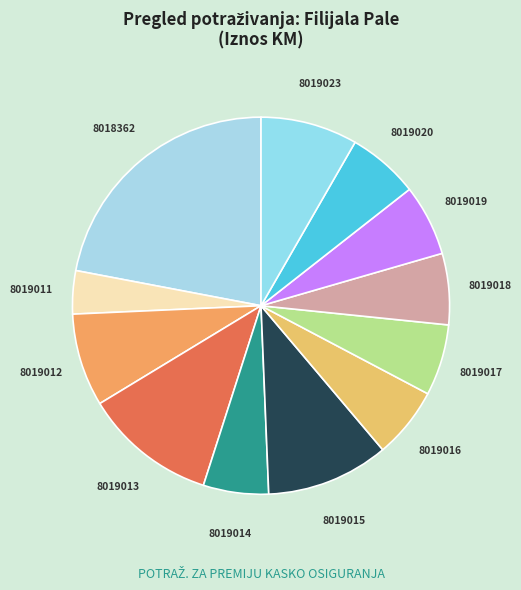

Is there any slice that represents more than half of the pie?

No